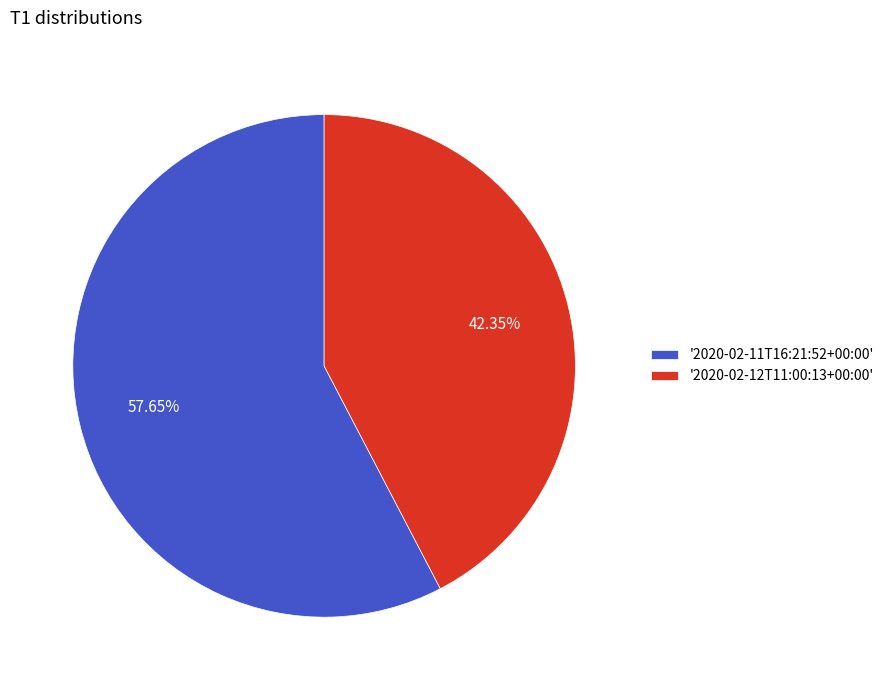

Rank the categories by value from lowest to highest.

'2020-02-12T11:00:13+00:00', '2020-02-11T16:21:52+00:00'